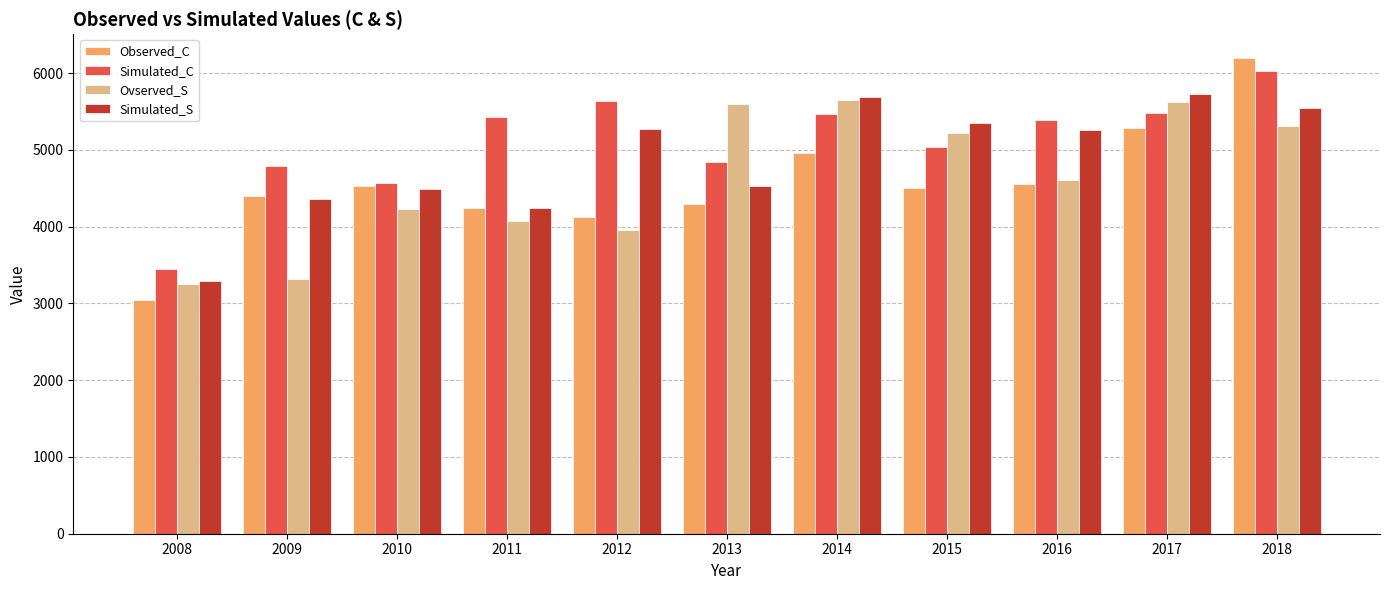

What is the sum of all Simulated_S values?

53787.8